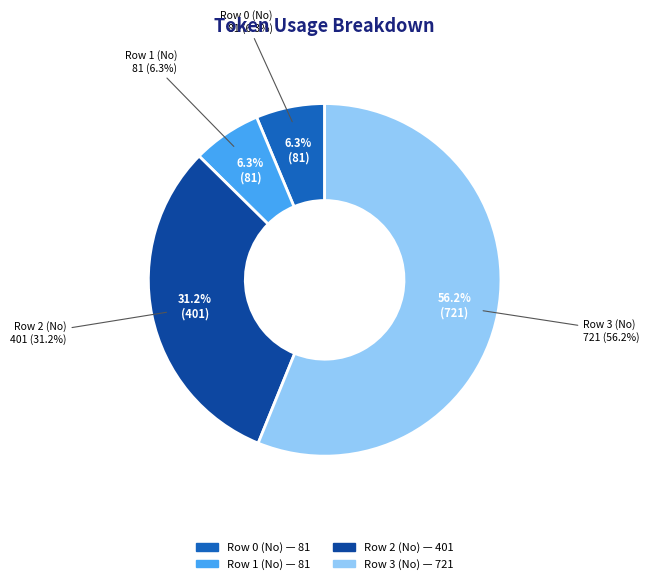

Approximately how many times larger is the value at Row 1 (No) compared to Row 3 (No)?

0.1